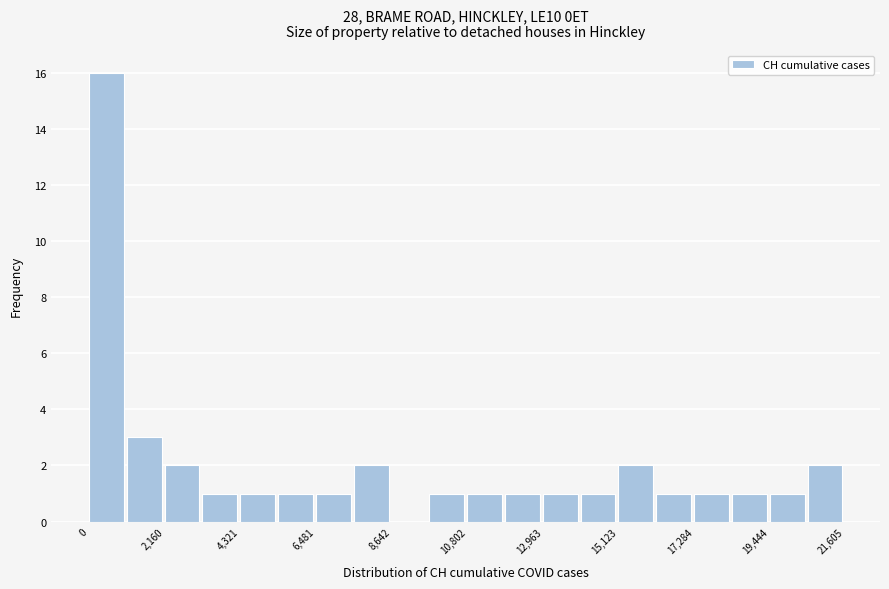

Read against the x-axis, roughly where is the centre of the tallest bar?

500